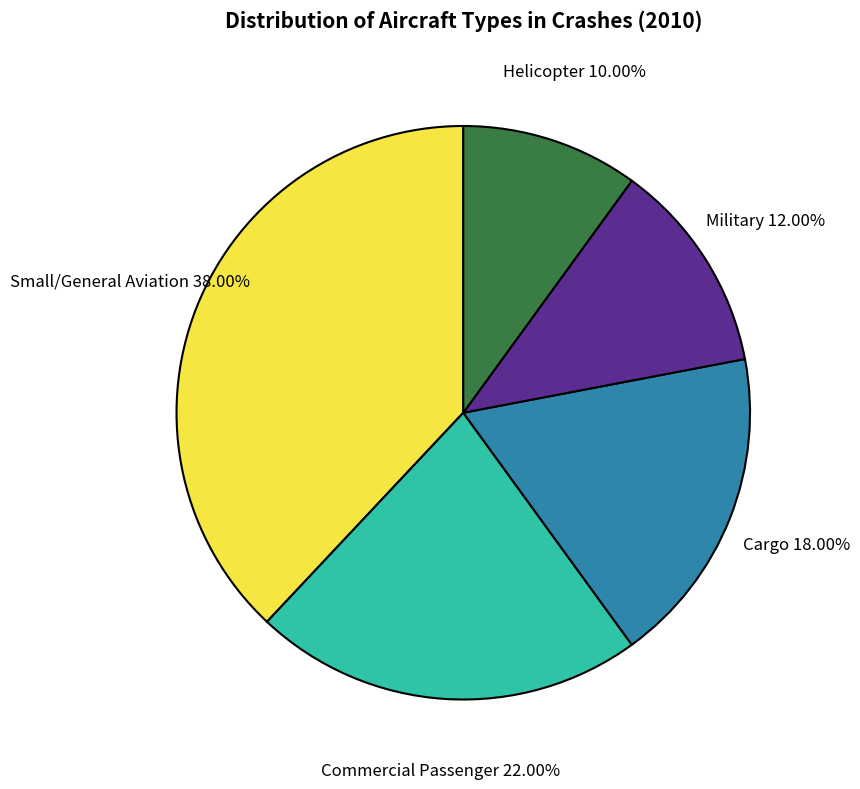

Does any single category account for the majority?

No